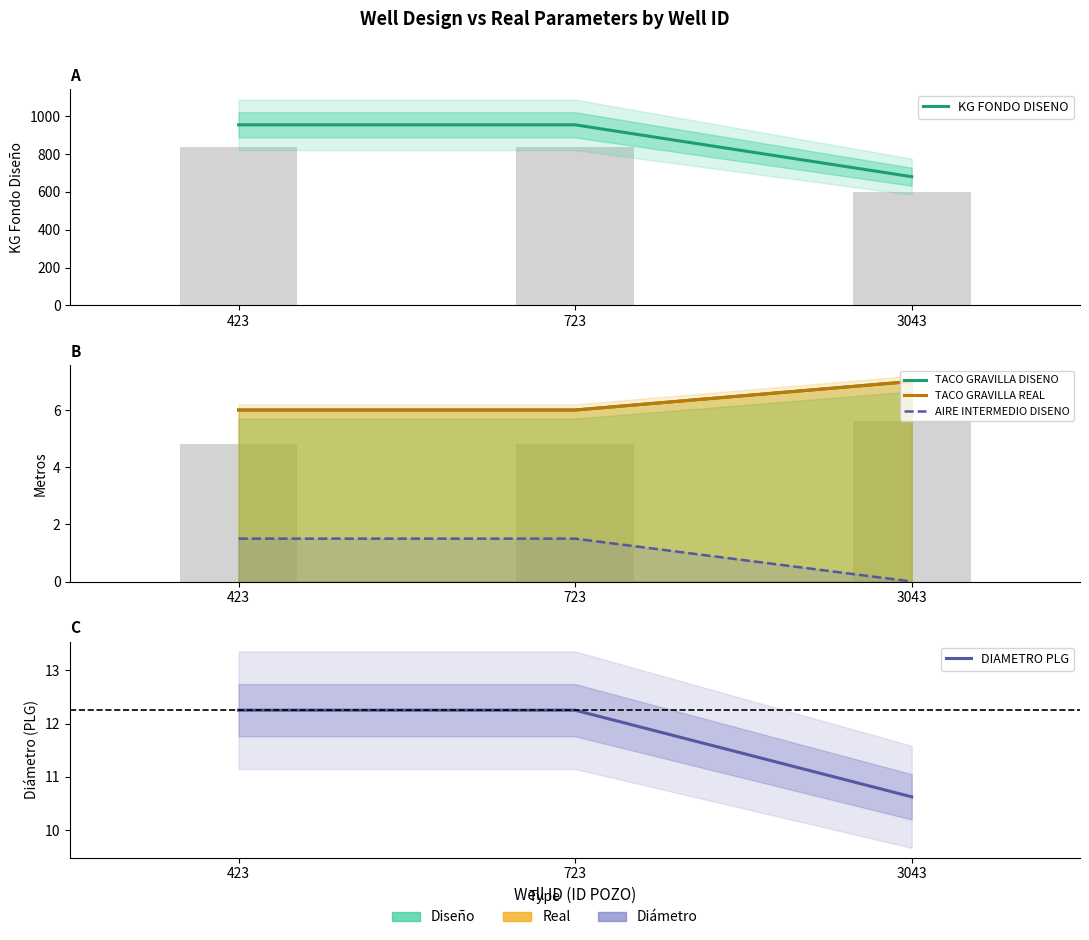

Reading left to right, what are all the values shown in this chart?

KG FONDO DISENO: 954.0	954.0	680.0
TACO GRAVILLA DISENO: 6.0	6.0	7.0
TACO GRAVILLA REAL: 6.0	6.0	7.0
AIRE INTERMEDIO DISENO: 1.5	1.5	0.0
DIAMETRO PLG: 12.2	12.2	10.6